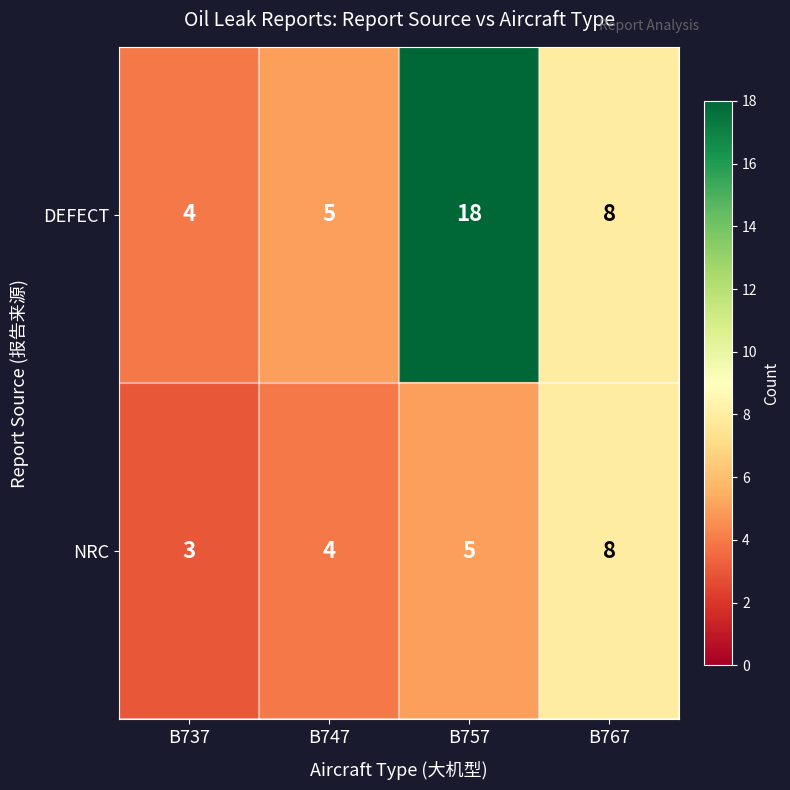

Rank the series by their average value, from highest to lowest.

DEFECT, NRC